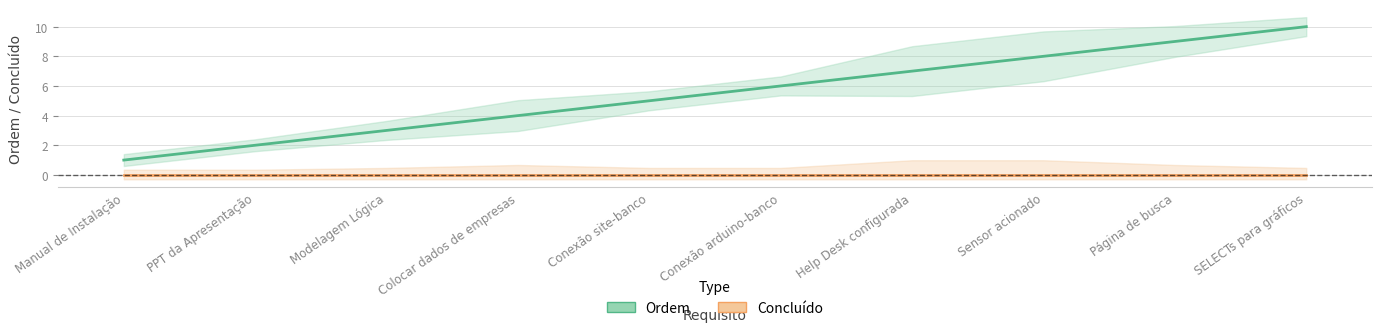

Rank the categories by Concluído value from lowest to highest.

Manual de Instalação, PPT da Apresentação, Modelagem Lógica, Colocar dados de empresas, Conexão site-banco, Conexão arduino-banco, Help Desk configurada, Sensor acionado, Página de busca, SELECTs para gráficos